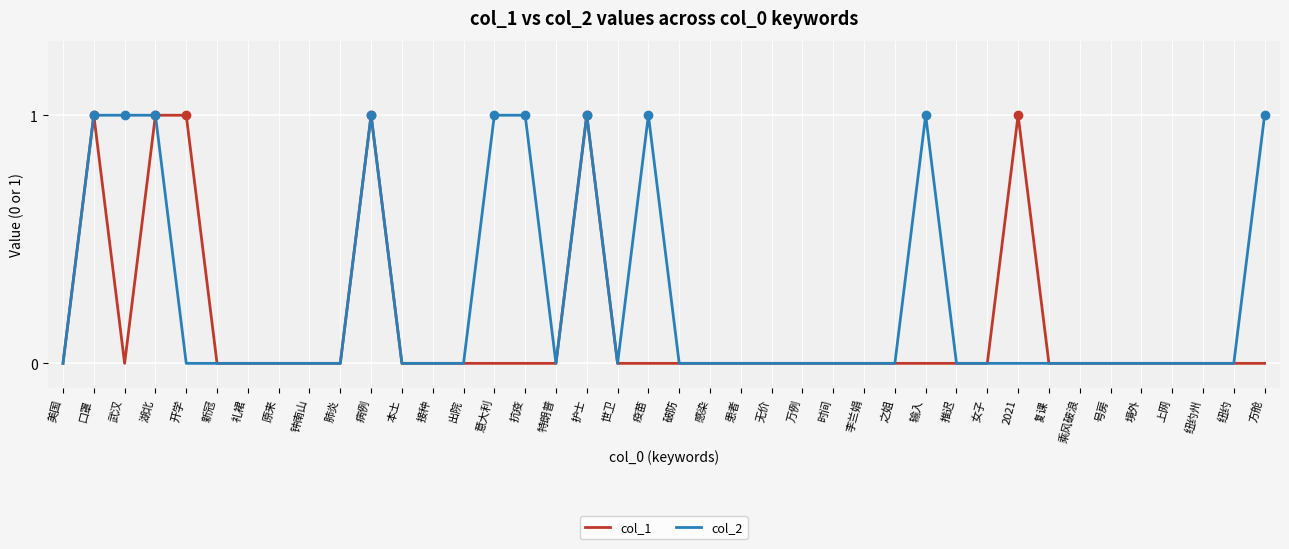

Reading left to right, transcribe all the data shown in this chart.

col_1: 0	1	0	1	1	0	0	0	0	0	1	0	0	0	0	0	0	1	0	0	0	0	0	0	0	0	0	0	0	0	0	1	0	0	0	0	0	0	0	0
col_2: 0	1	1	1	0	0	0	0	0	0	1	0	0	0	1	1	0	1	0	1	0	0	0	0	0	0	0	0	1	0	0	0	0	0	0	0	0	0	0	1